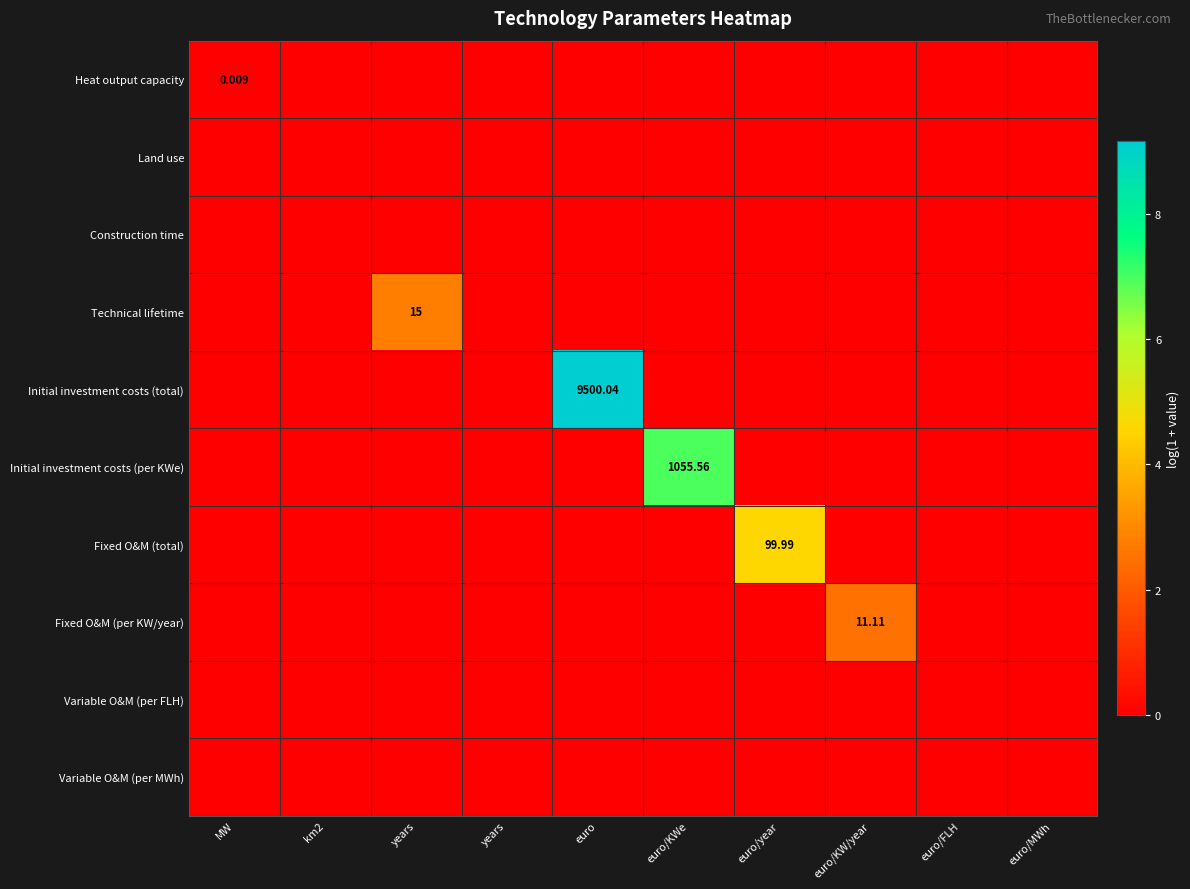

Which label corresponds to the largest value in the chart?

euro